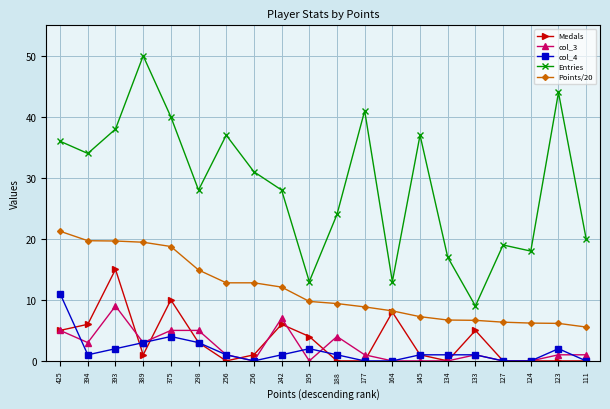

How many lines are shown in the chart?

5